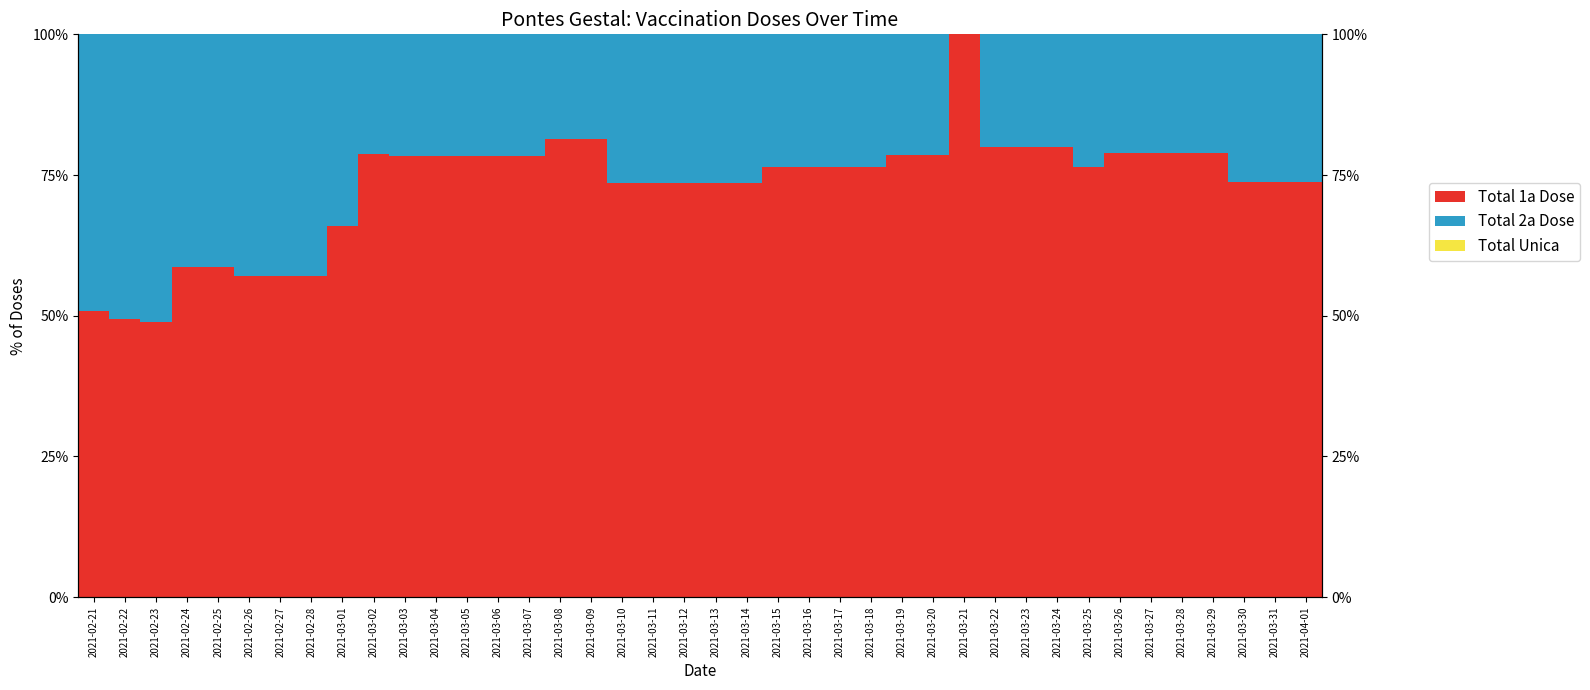

What is the difference between the Total 1a Dose values at 2021-03-16 and 2021-03-06?

1.9